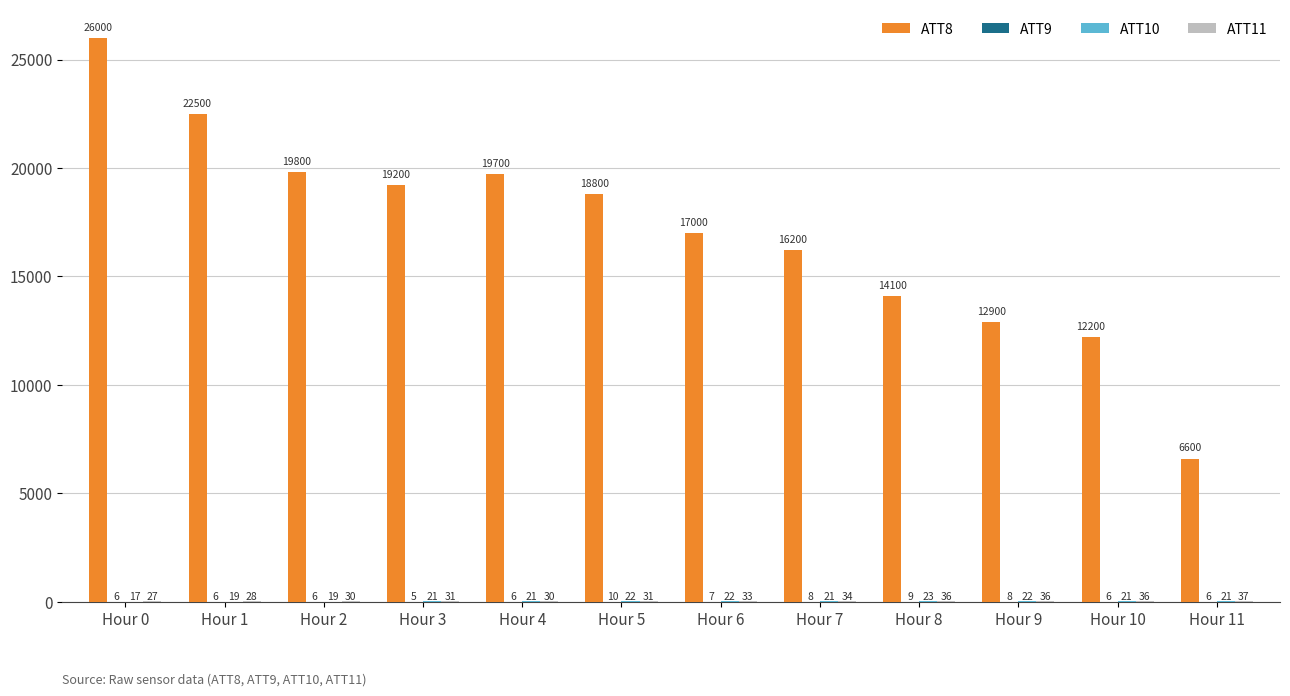

Count the number of categories in the chart.

12